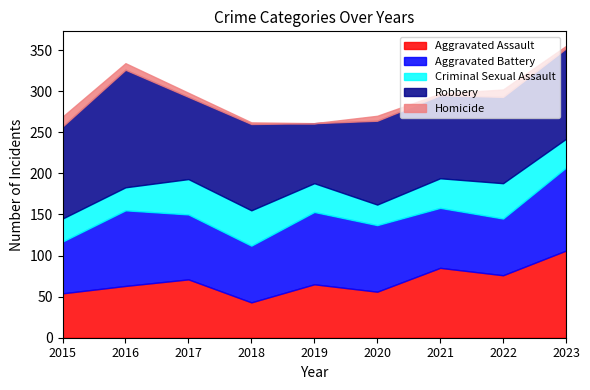

Reading left to right, extract all data points from this chart.

Aggravated Assault: 2015=54	2016=63	2017=71	2018=43	2019=65	2020=56	2021=85	2022=76	2023=106
Aggravated Battery: 2015=63	2016=92	2017=79	2018=69	2019=88	2020=81	2021=73	2022=69	2023=101
Criminal Sexual Assault: 2015=28	2016=28	2017=43	2018=43	2019=35	2020=25	2021=36	2022=43	2023=35
Robbery: 2015=112	2016=143	2017=100	2018=105	2019=73	2020=102	2021=101	2022=105	2023=110
Homicide: 2015=12	2016=8	2017=5	2018=2	2019=0	2020=6	2021=2	2022=9	2023=3